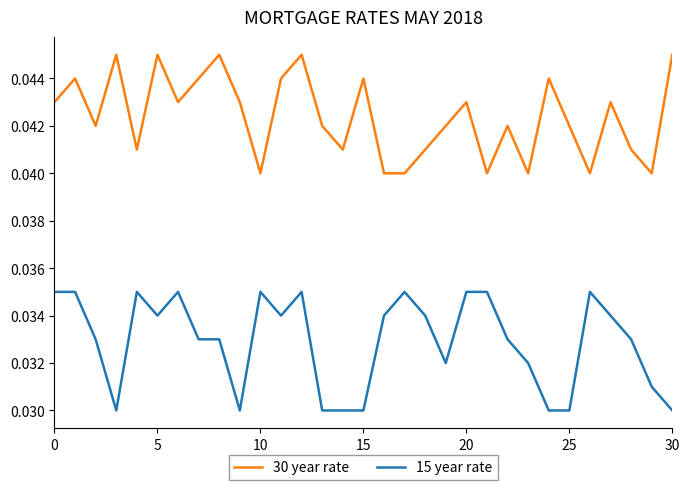

True or false: 30 year rate and 15 year rate cross at least once.

False